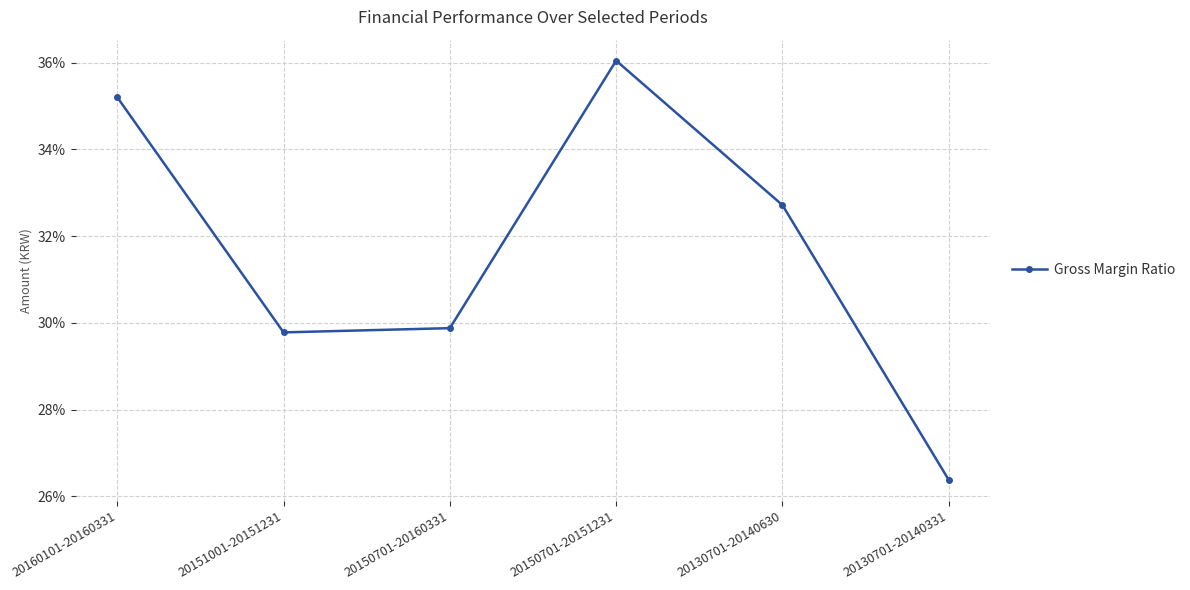

What is the value of the 5th point from the left?

0.3